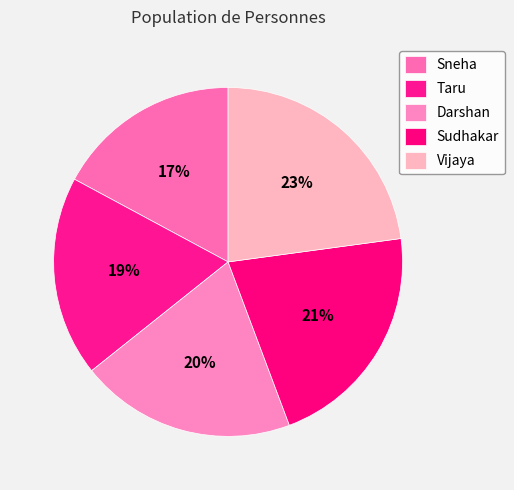

Rank the categories by value from lowest to highest.

Sneha, Taru, Darshan, Sudhakar, Vijaya